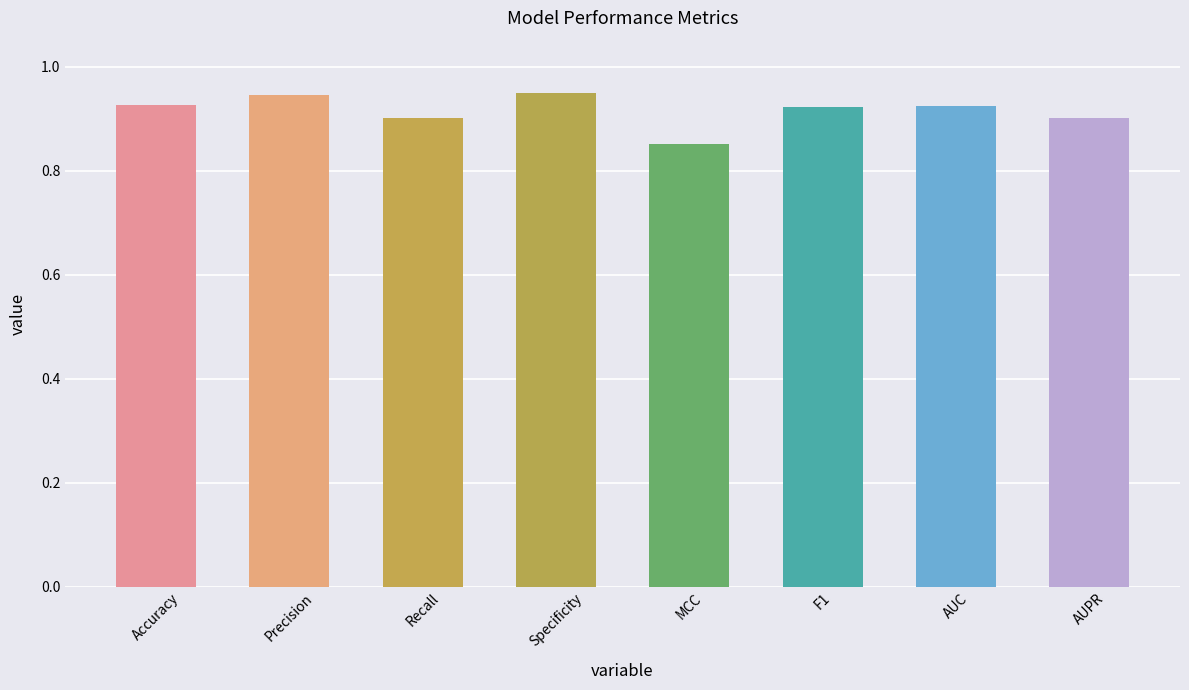

The value at MCC is 0.3. True or false?

False